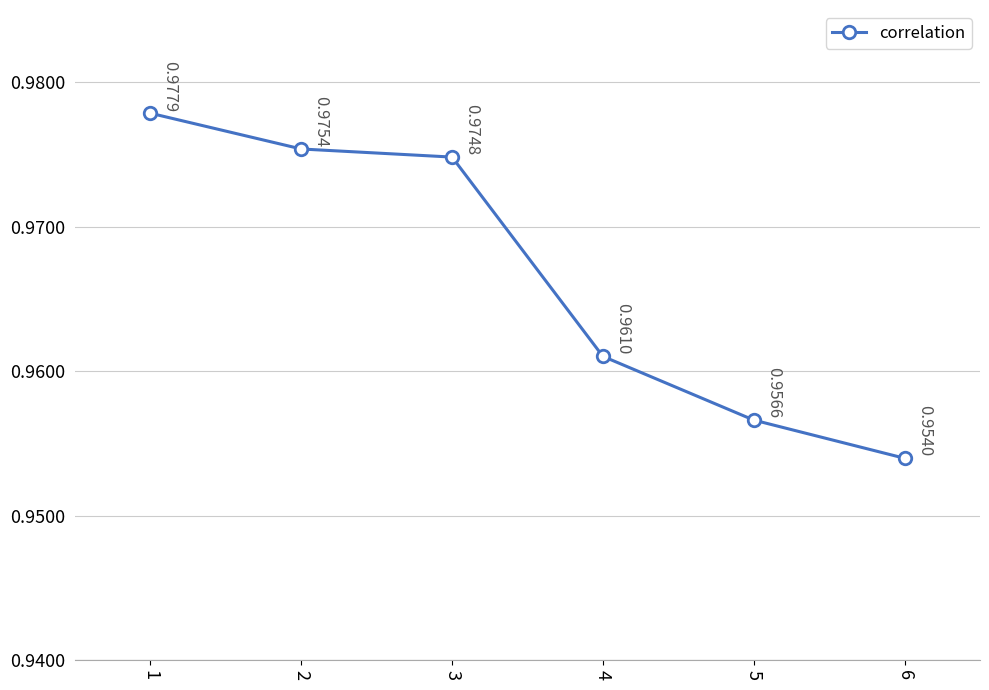

What is the sum of the values at 4 and 6?

1.9